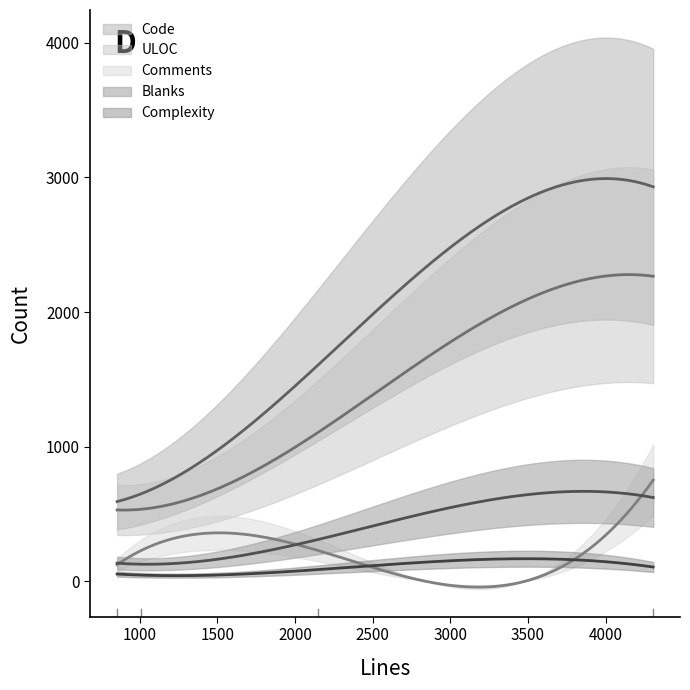

Which category has the lowest value in the Blanks series?

1009